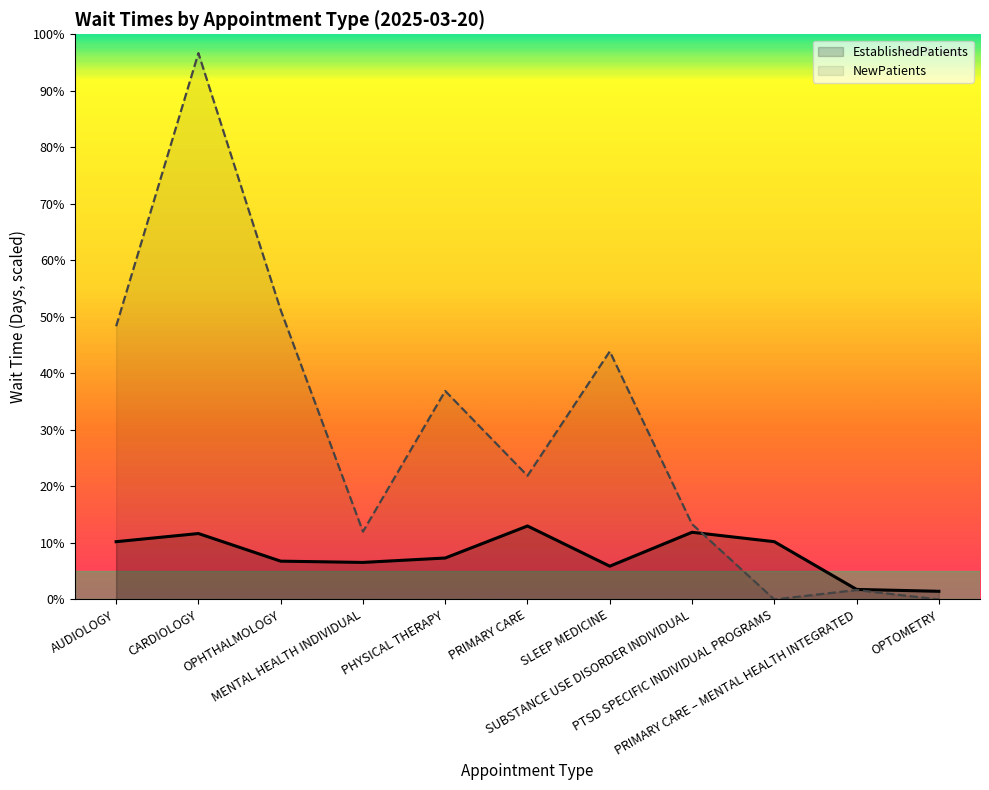

In NewPatients, how many points are lower than both neighbors (excluding endpoints)?

3